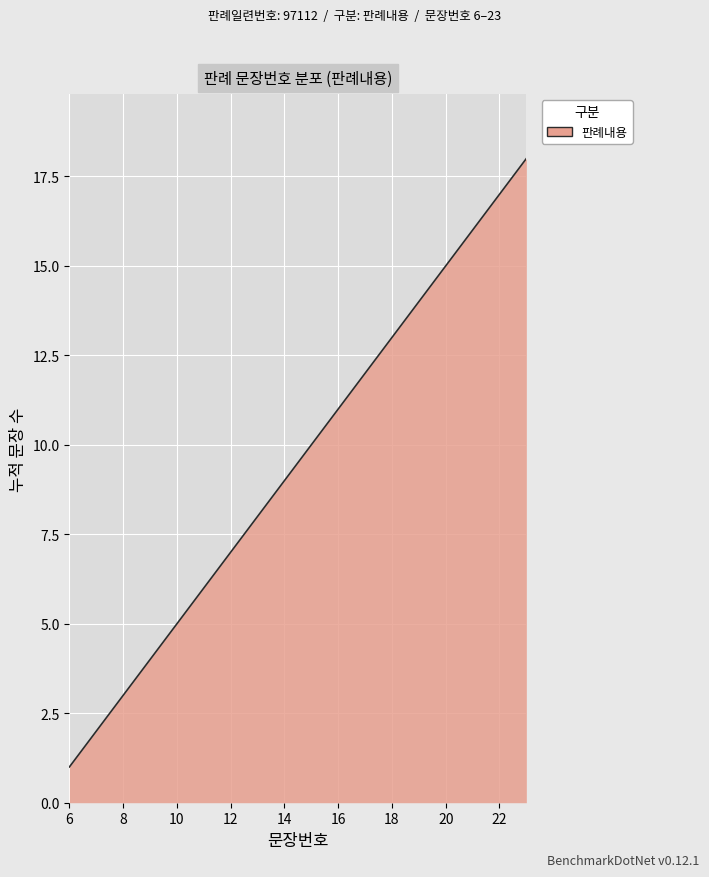

What is the difference between the maximum and minimum values?

17